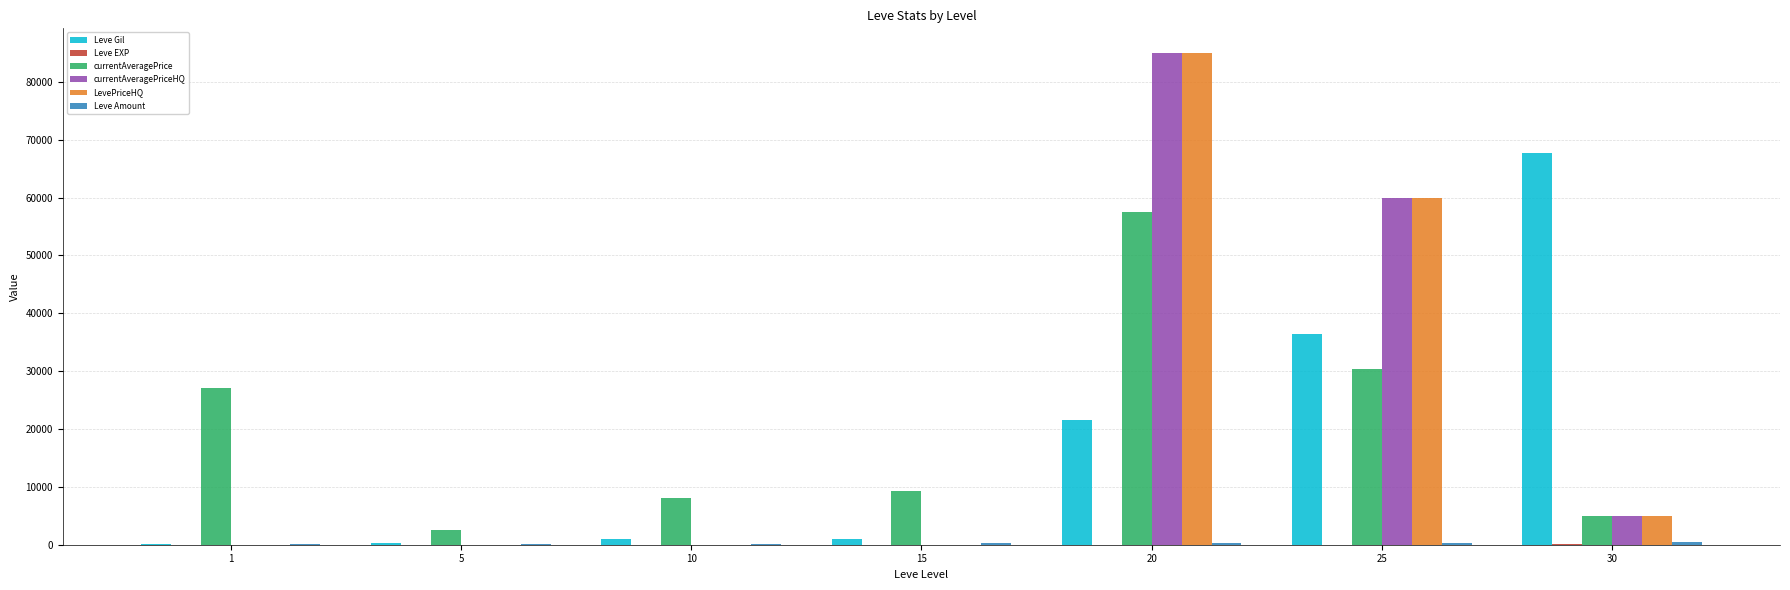

At which category is the sum across all series the highest?

20